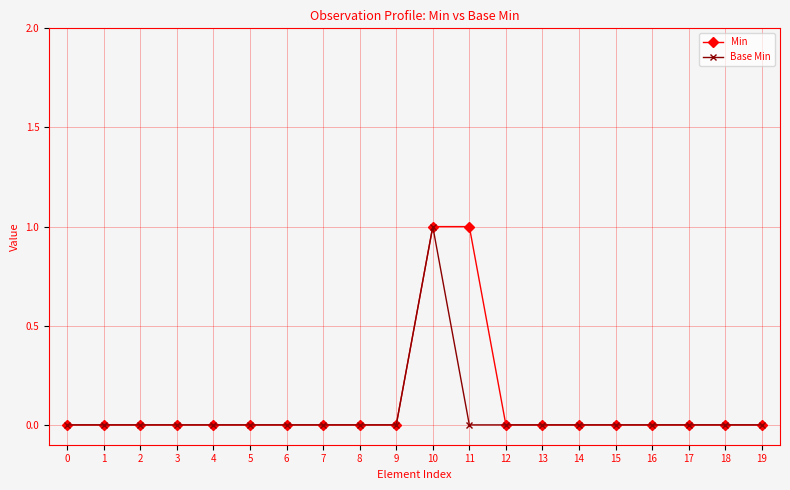

The value of Base Min at 14 is 0. True or false?

True